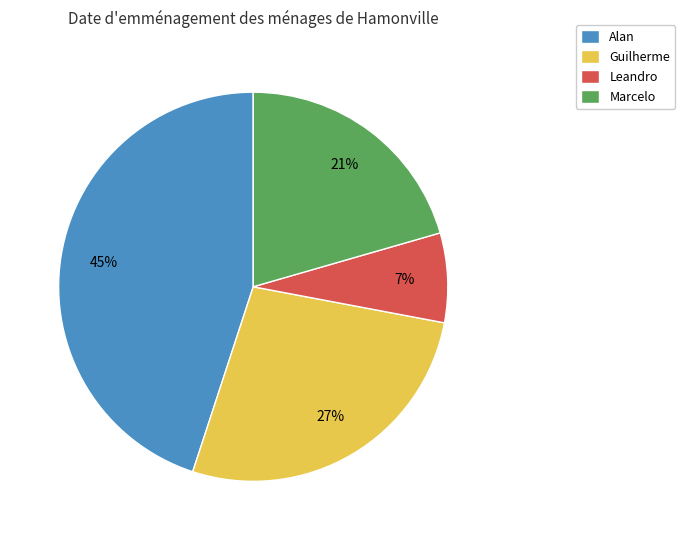

Count the number of slices in the pie.

4